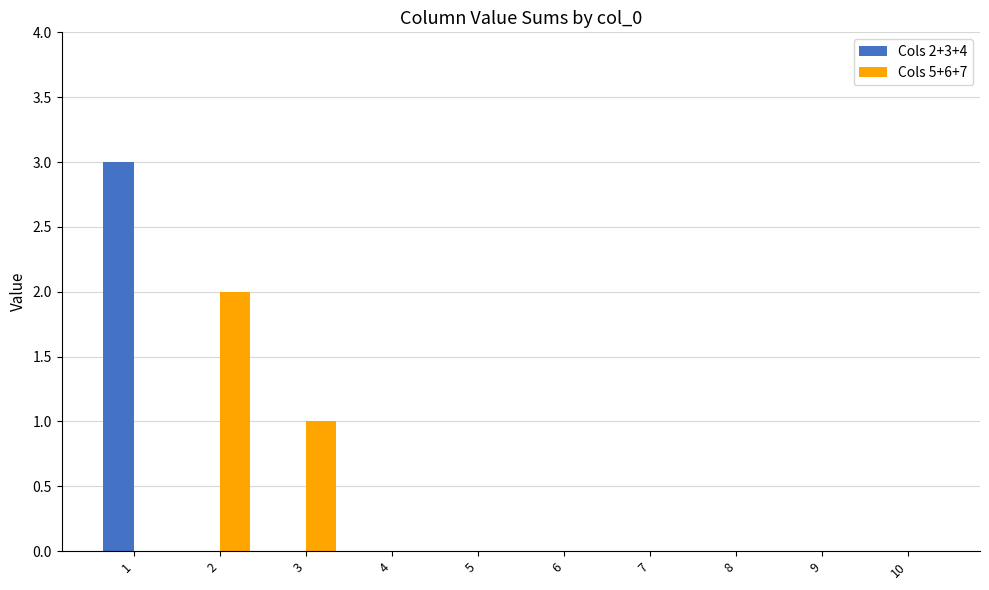

Are the bars grouped side by side (vs. stacked)?

Yes